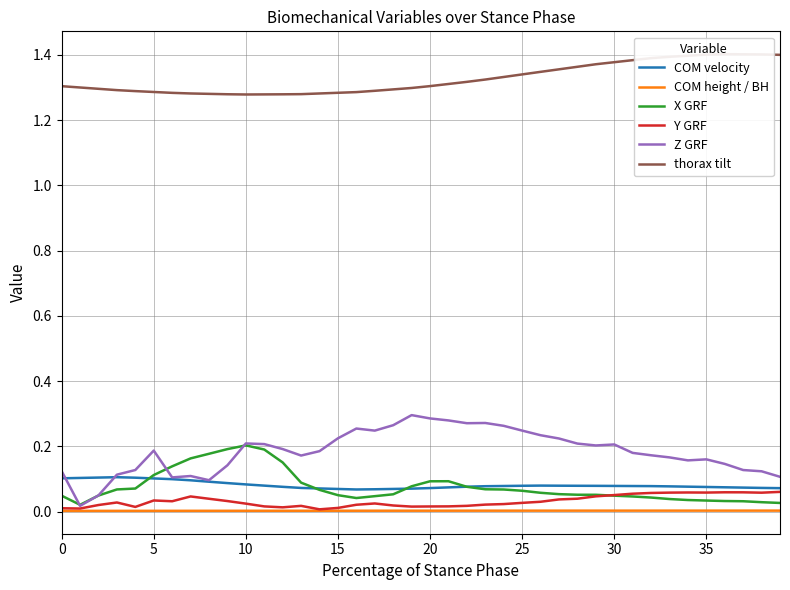

True or false: X GRF has a value of 0.2 at 5.

False